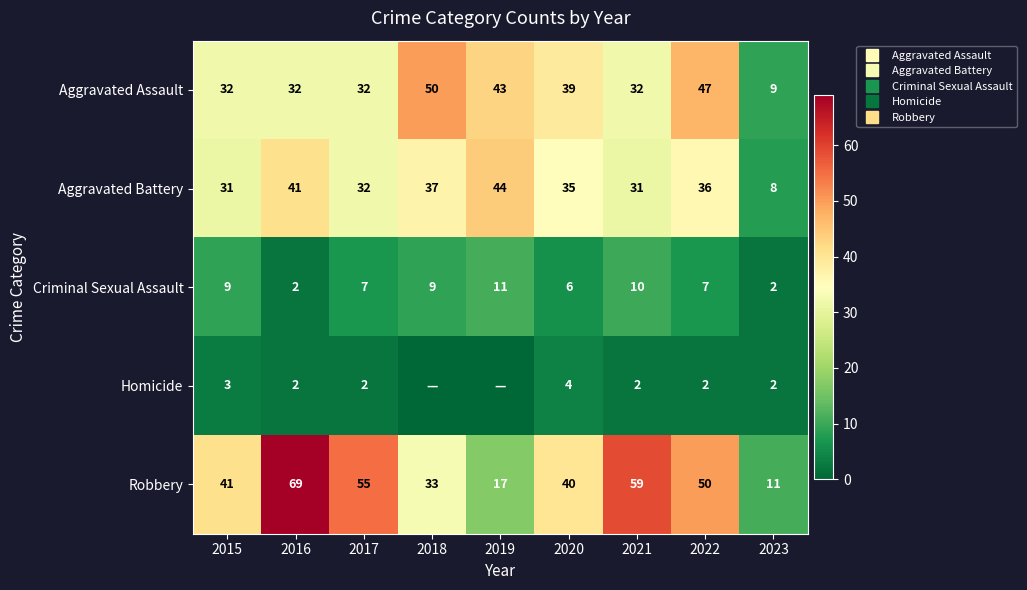

Is the value of Aggravated Battery at 2018 greater than the value of Aggravated Assault at 2022?

No